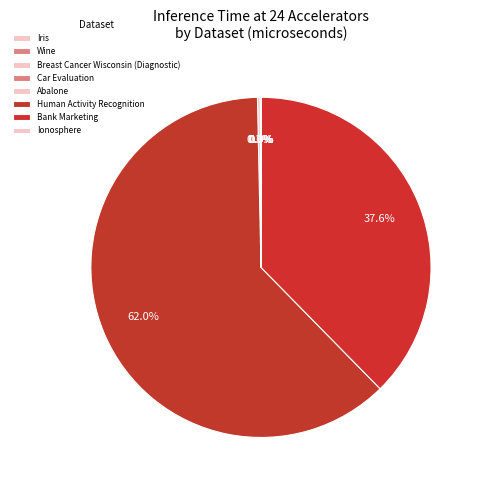

To the nearest percent, what percentage of the pie is Human Activity Recognition?

62%